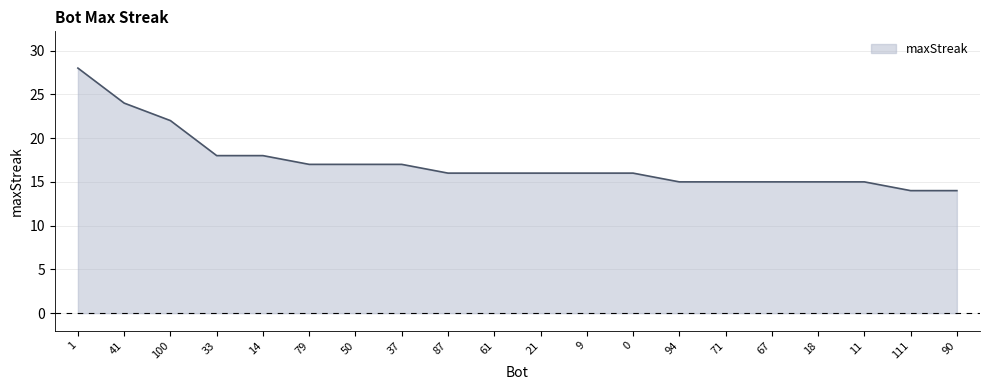

Which category has the highest value across all series?

1